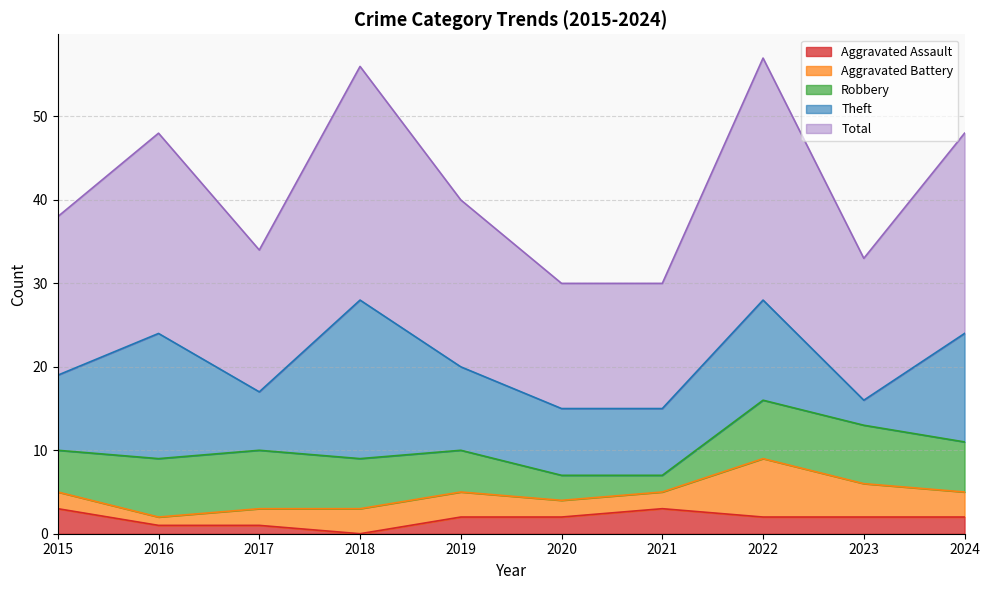

What is the difference between the maximum and minimum values in the Robbery series?

5